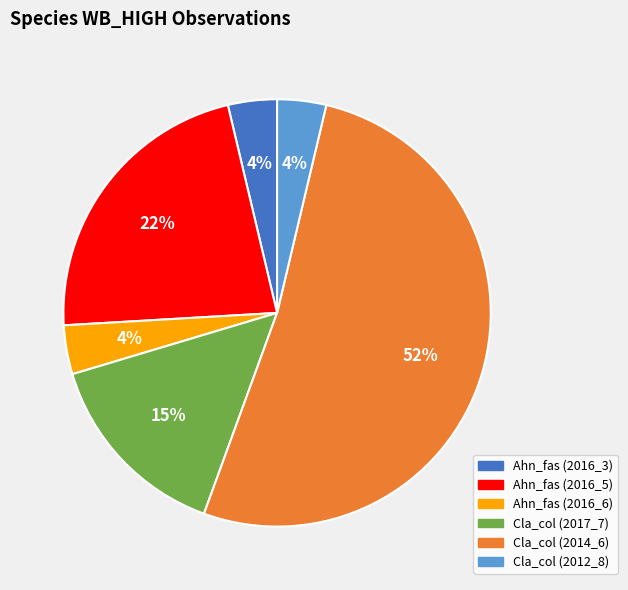

To the nearest percent, what portion does Cla_col (2017_7) represent?

15%